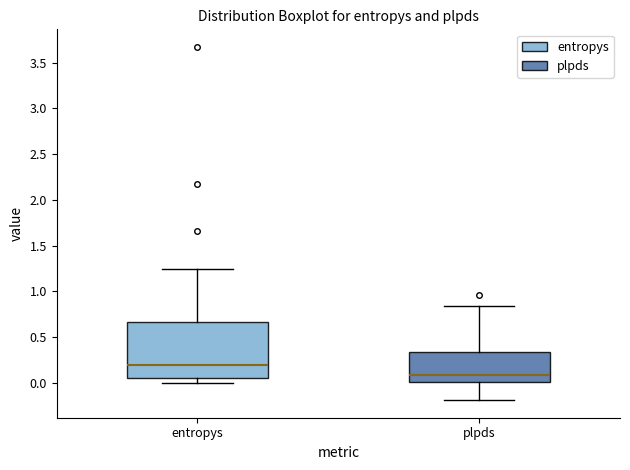

Where does the median line of the box for entropys sit on the y-axis? The values are not printed on the chart, so give them approximately, as read against the axis.

0.20